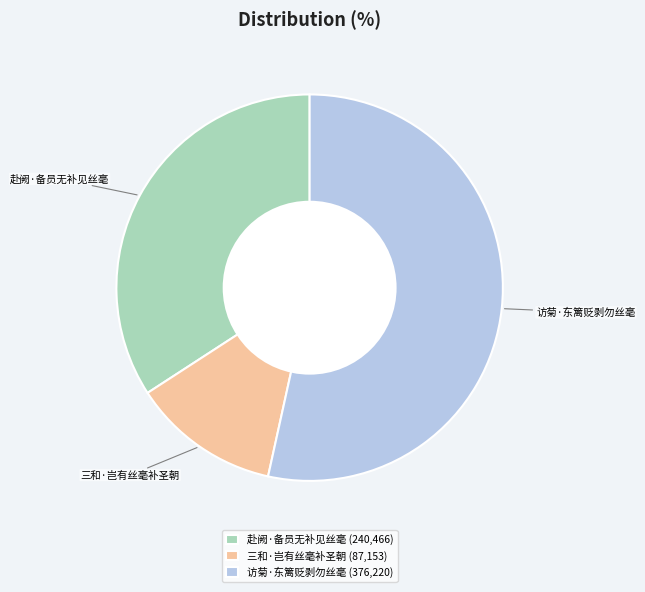

What is the ratio of the value at 三和·岂有丝毫补圣朝 (87,153) to the value at 赴阙·备员无补见丝毫 (240,466)?

0.4